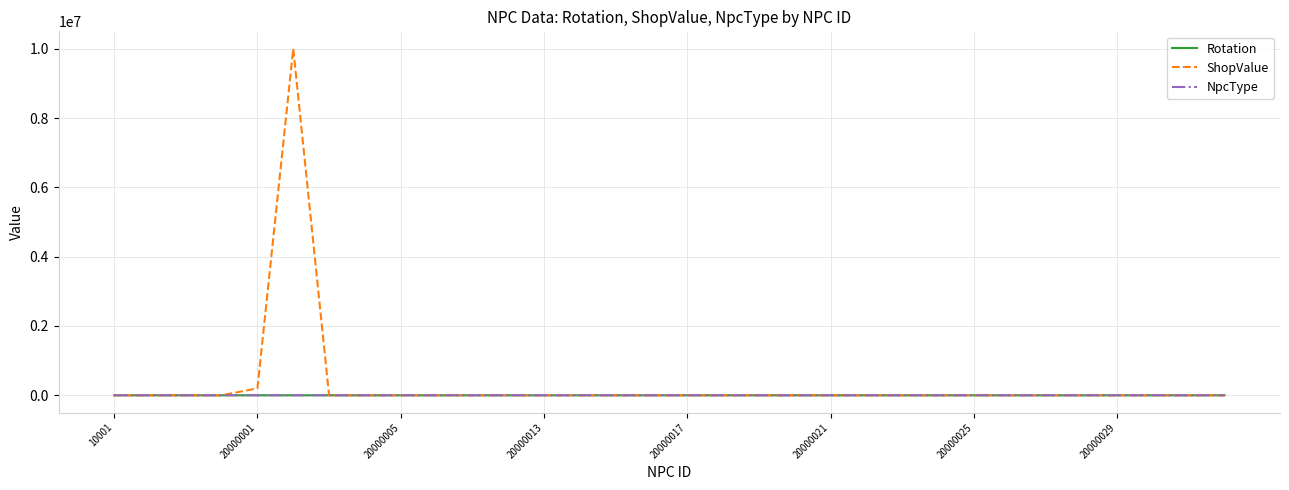

What is the maximum value shown in the chart?

10001201